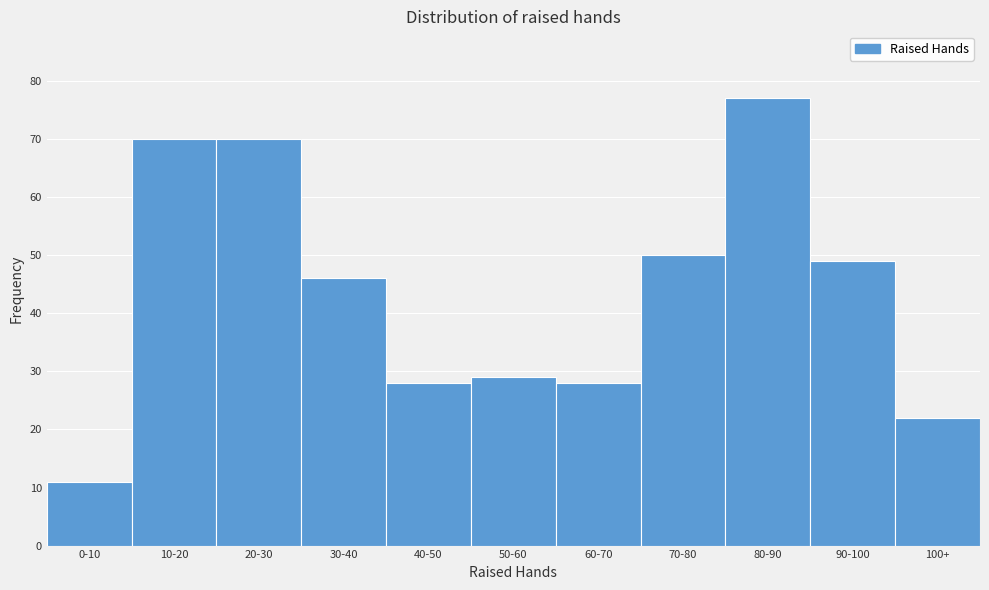

Reading right to left, transcribe all the data shown in this chart.

100+=22	90-100=49	80-90=77	70-80=50	60-70=28	50-60=29	40-50=28	30-40=46	20-30=70	10-20=70	0-10=11